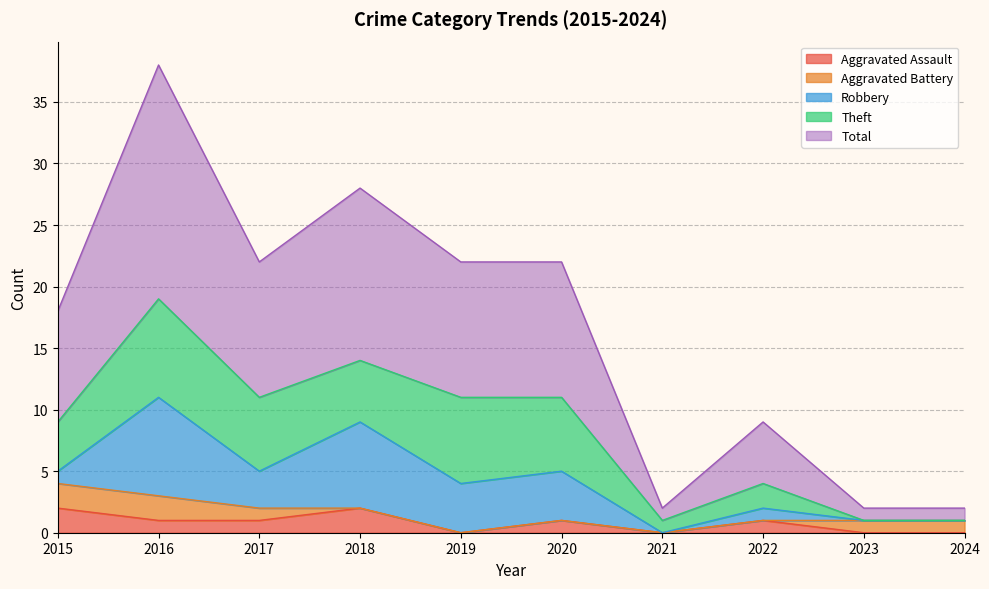

Reading left to right, what are all the values shown in this chart?

Aggravated Assault: 2015=2	2016=1	2017=1	2018=2	2019=0	2020=1	2021=0	2022=1	2023=0	2024=0
Aggravated Battery: 2015=2	2016=2	2017=1	2018=0	2019=0	2020=0	2021=0	2022=0	2023=1	2024=1
Robbery: 2015=1	2016=8	2017=3	2018=7	2019=4	2020=4	2021=0	2022=1	2023=0	2024=0
Theft: 2015=4	2016=8	2017=6	2018=5	2019=7	2020=6	2021=1	2022=2	2023=0	2024=0
Total: 2015=9	2016=19	2017=11	2018=14	2019=11	2020=11	2021=1	2022=5	2023=1	2024=1